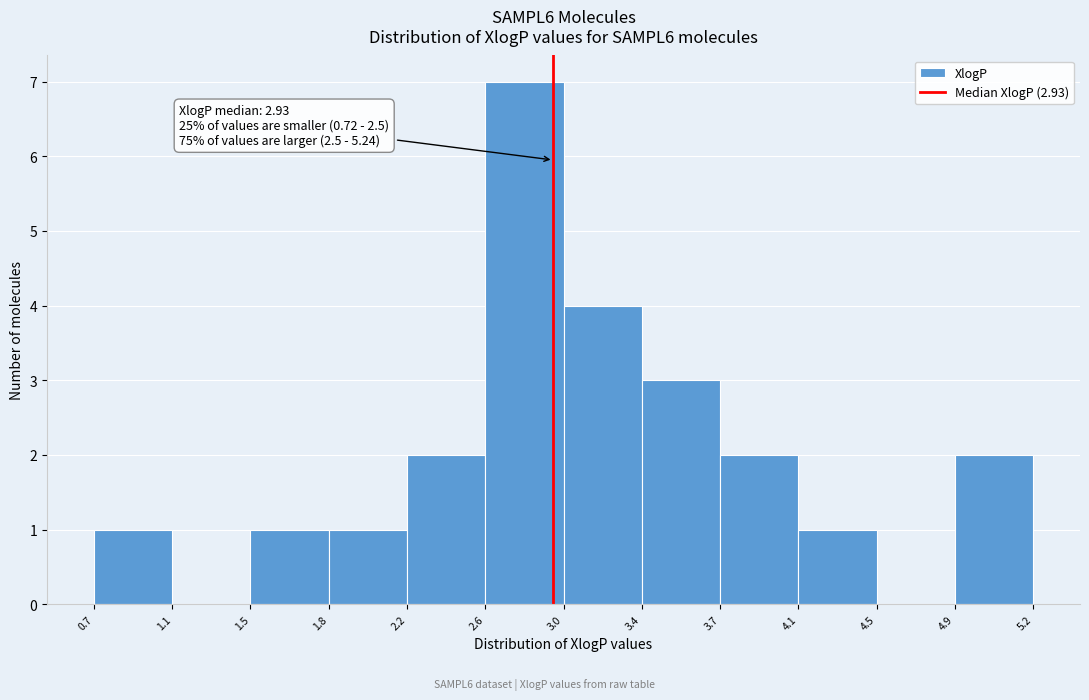

Over which range of the x-axis is the bar tallest?

2.6 to 3.0